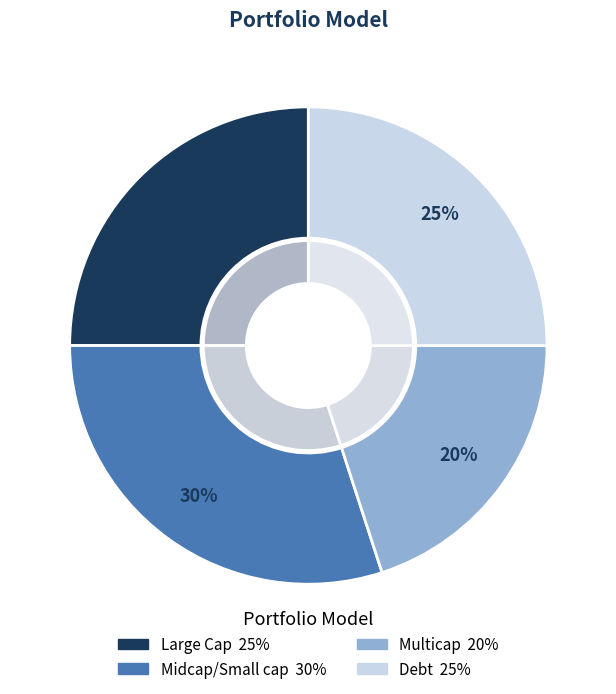

How many segments does this pie chart have?

4